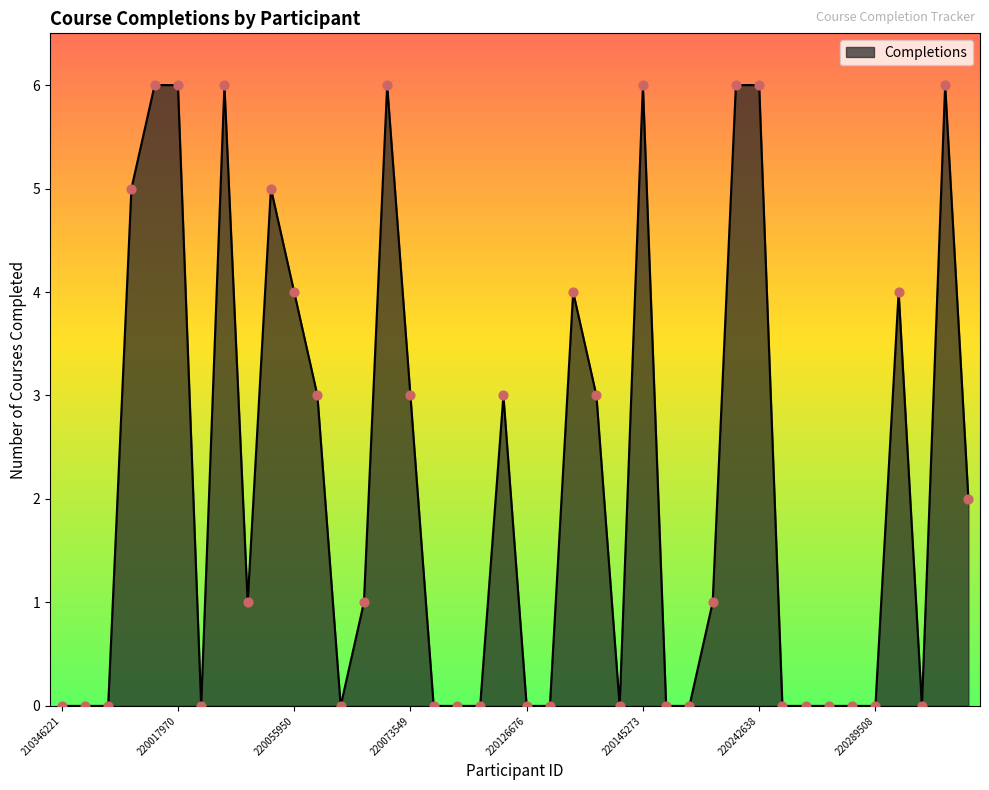

What is the greatest value displayed?

6